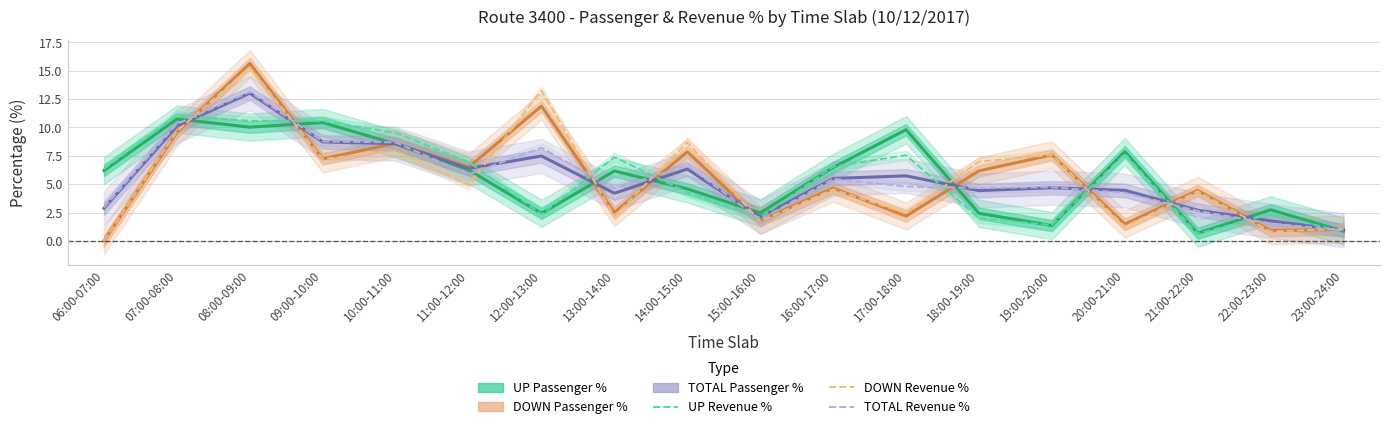

What is the sum of all DOWN Passenger % values?

100.0